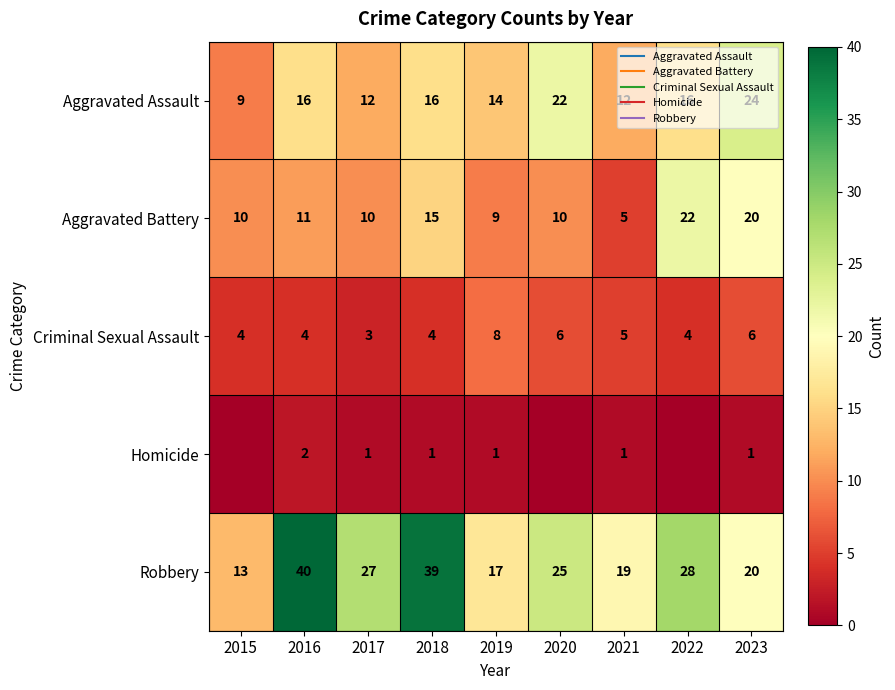

Rank the categories by Criminal Sexual Assault value from lowest to highest.

2017, 2015, 2016, 2018, 2022, 2021, 2020, 2023, 2019